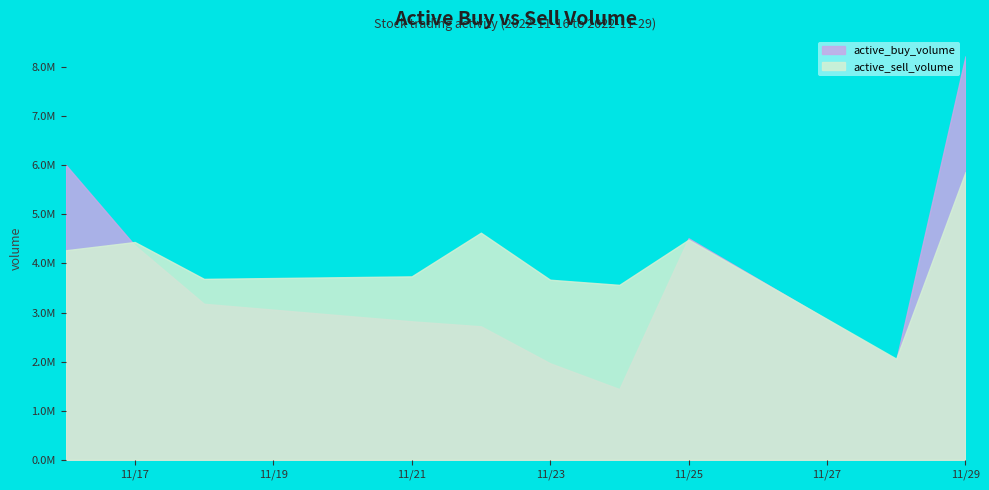

Reading left to right, transcribe all the data shown in this chart.

active_buy_volume: 6013142	4368100	3177620	2820680	2719200	1966100	1439700	4512600	2027400	8219806
active_sell_volume: 4267378	4436449	3685105	3736200	4625725	3667806	3563147	4483700	2059803	5860347